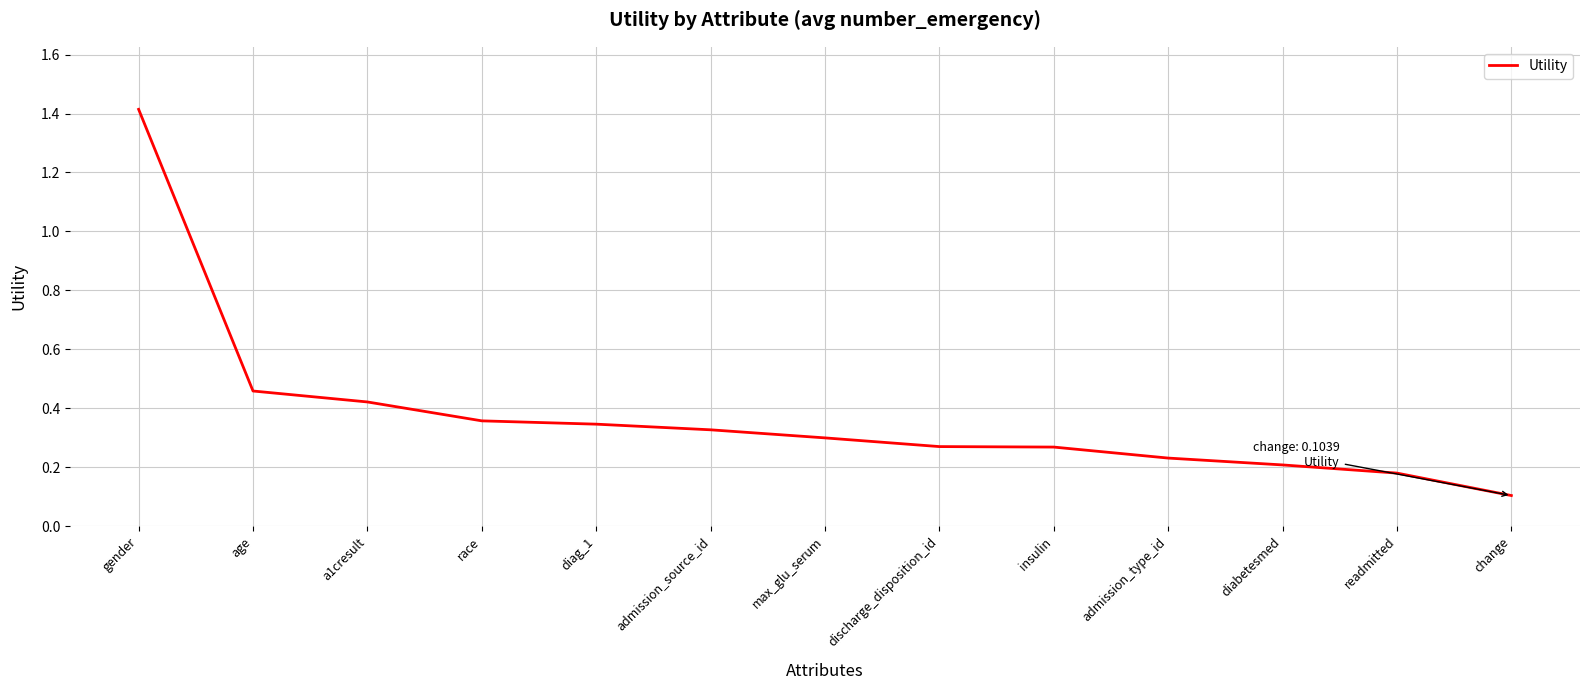

What position from the right is max_glu_serum?

7